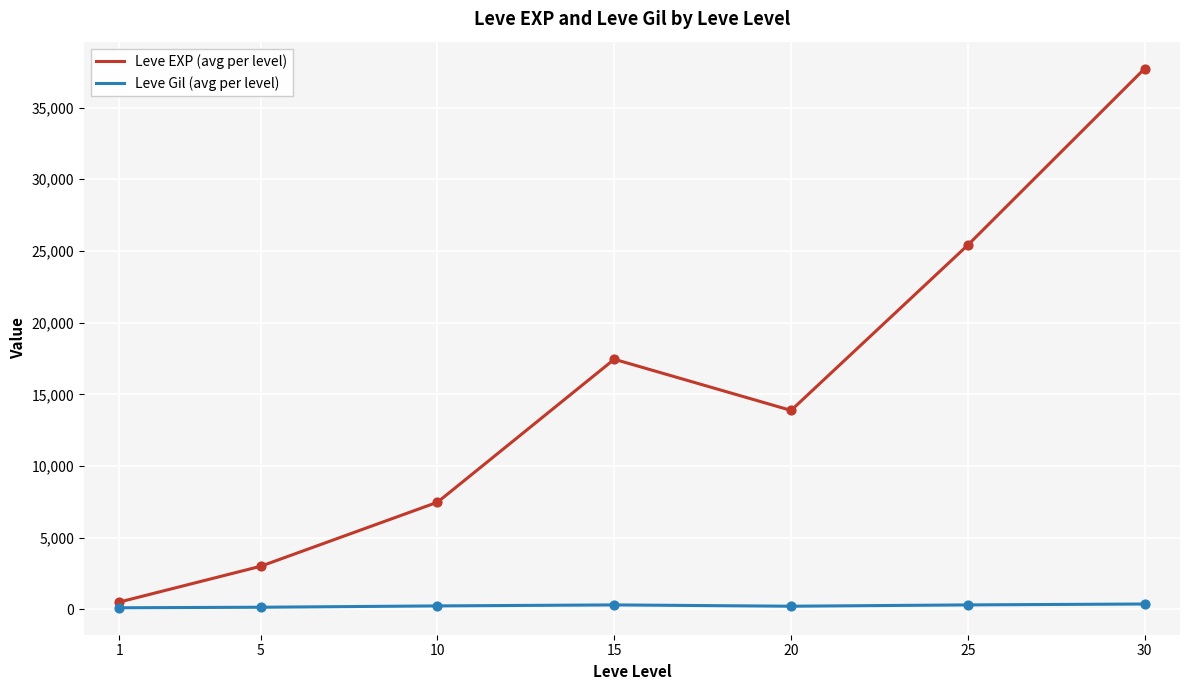

Which series has the largest range (max minus min)?

Leve EXP (avg per level)